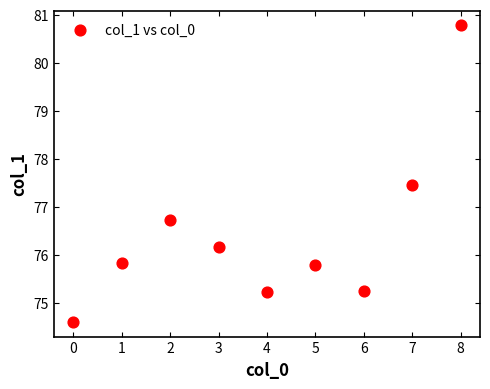

What Y value in the scatter plot is closest to 77?

76.7